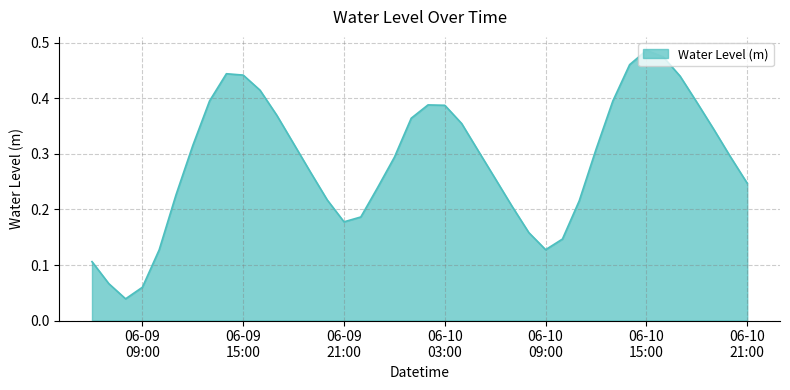

How many lines are shown in the chart?

1